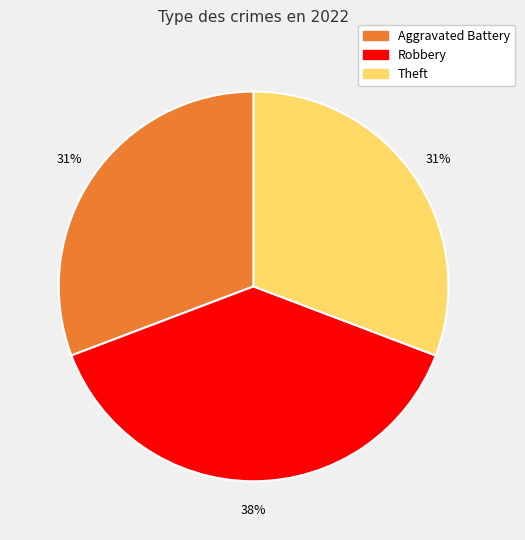

Is there a majority slice in this chart?

No